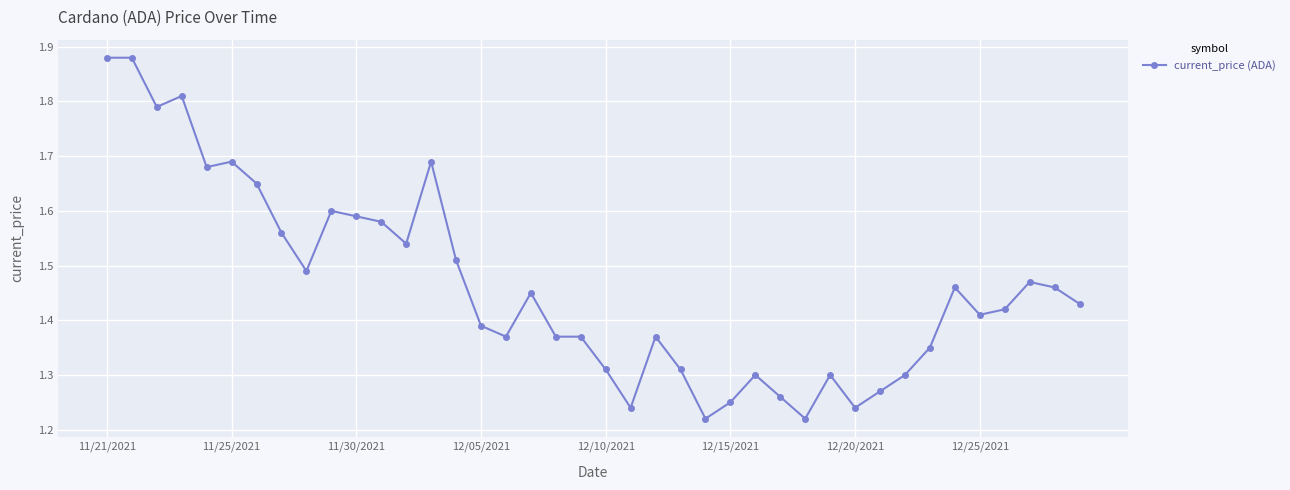

What is the difference between the second highest and minimum values?

0.7